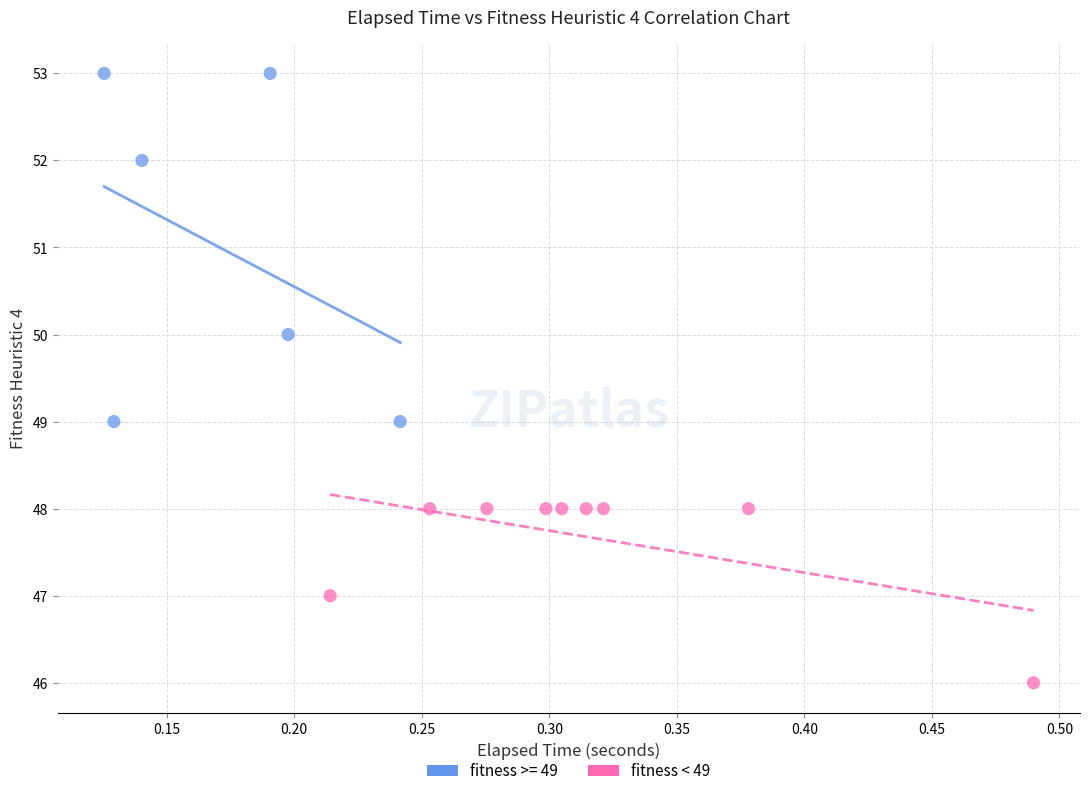

Which series contains the highest Y value?

fitness >= 49